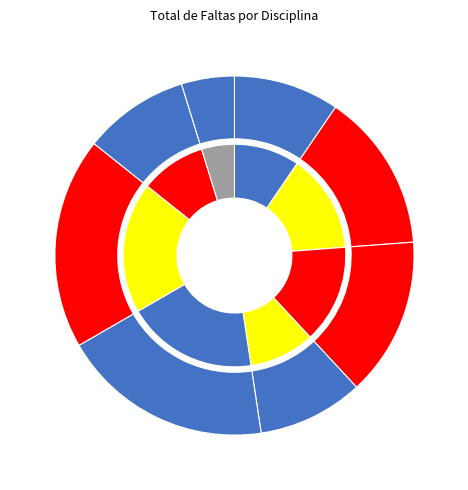

How much of the chart is everything except CIÊNCIAS?

81.0%